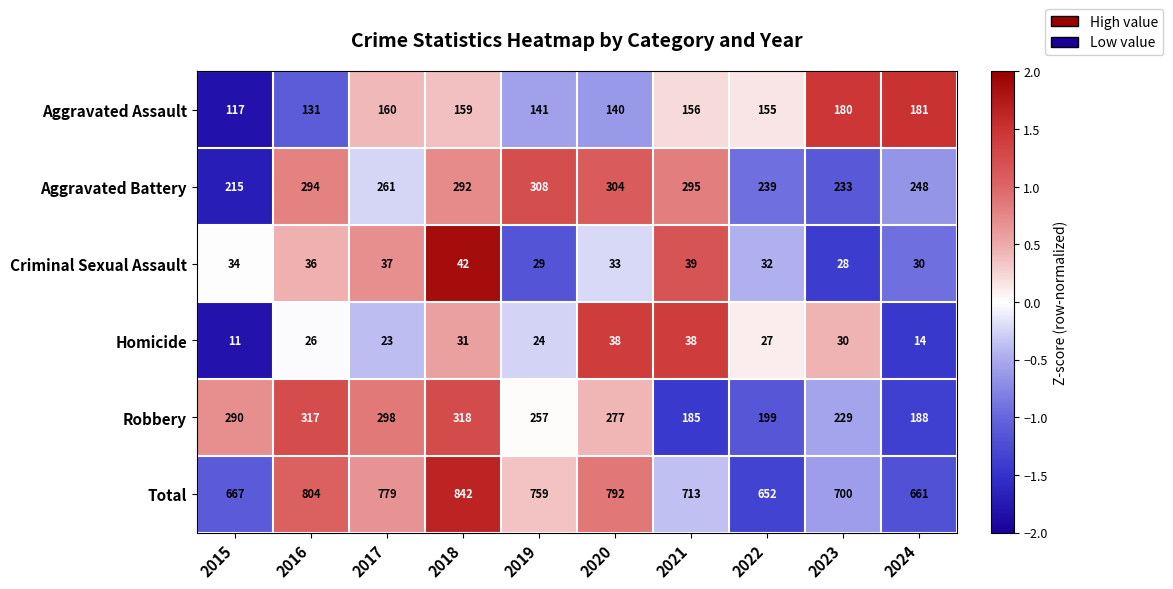

What is the approximate value of Criminal Sexual Assault at 2015?

34